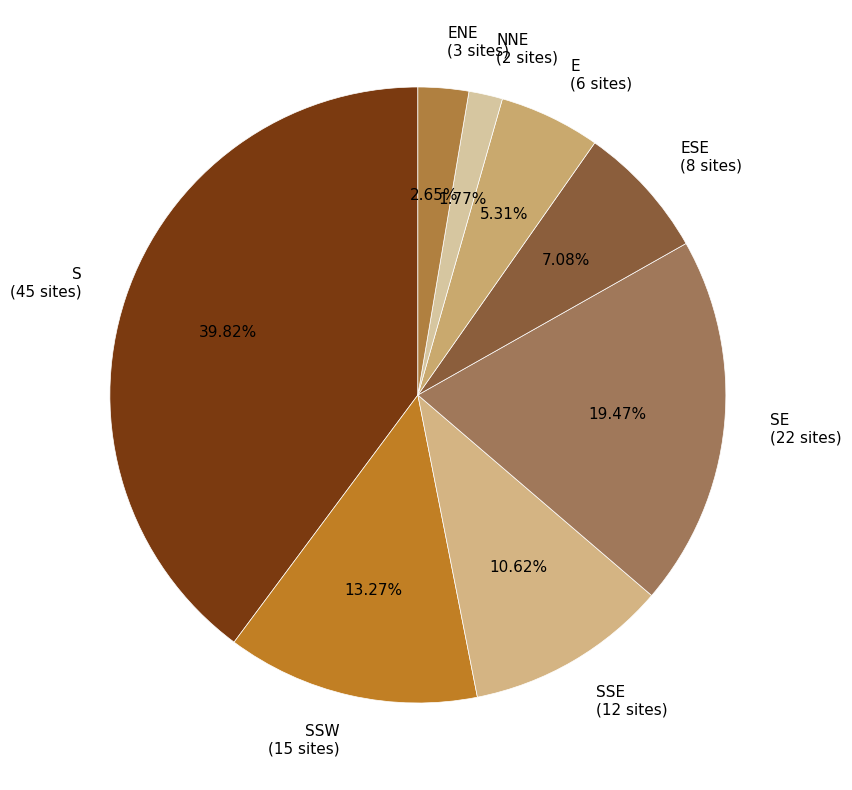

Does S (45 sites) represent more than half of the total?

No